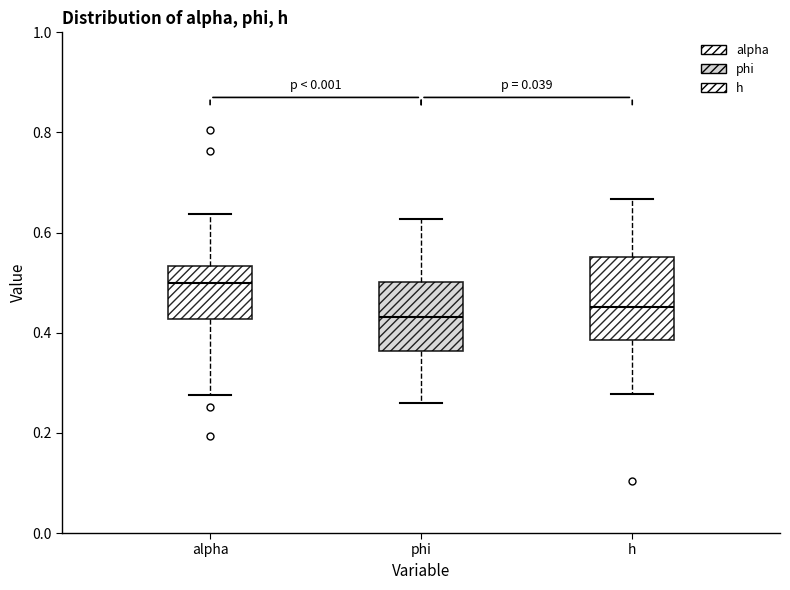

Which box's median line is the lowest?

phi